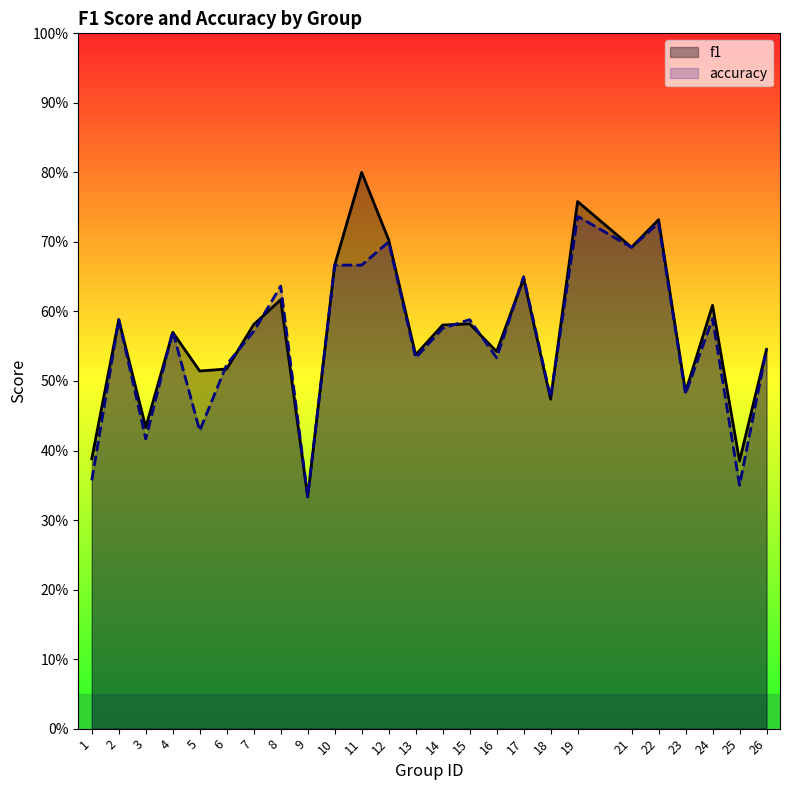

What is the difference between the second highest and second lowest values in the accuracy series?

0.4